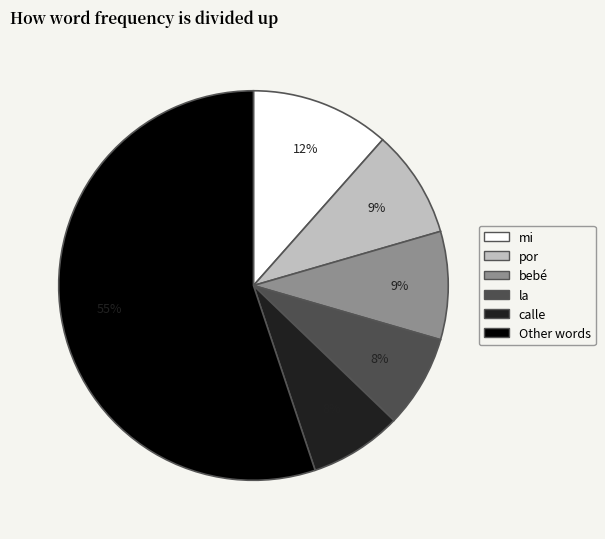

What percentage is the bebé slice, to the nearest percent?

9%